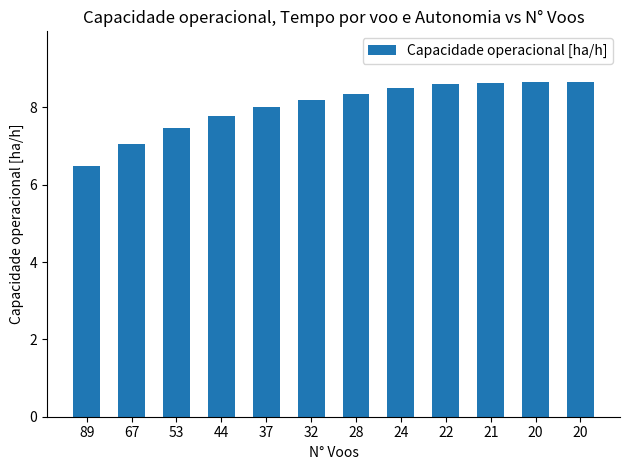

What is the difference between the second highest and minimum values?

2.2